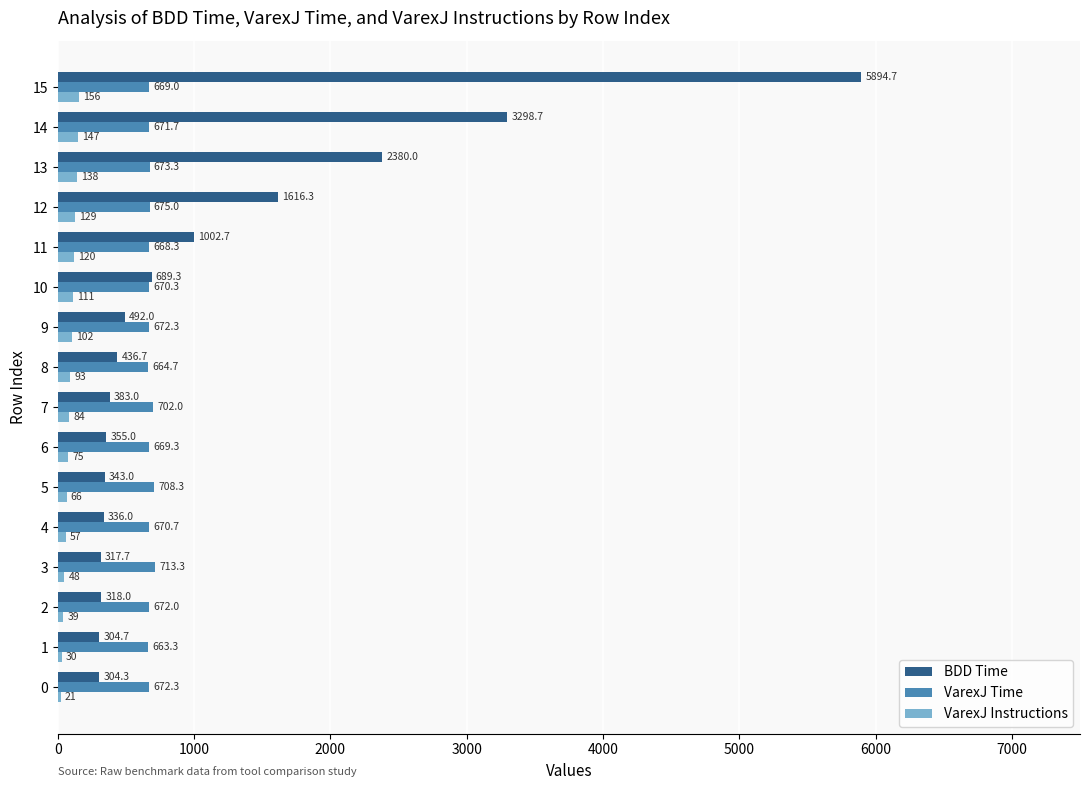

At which label is VarexJ Time closest to 688?

12